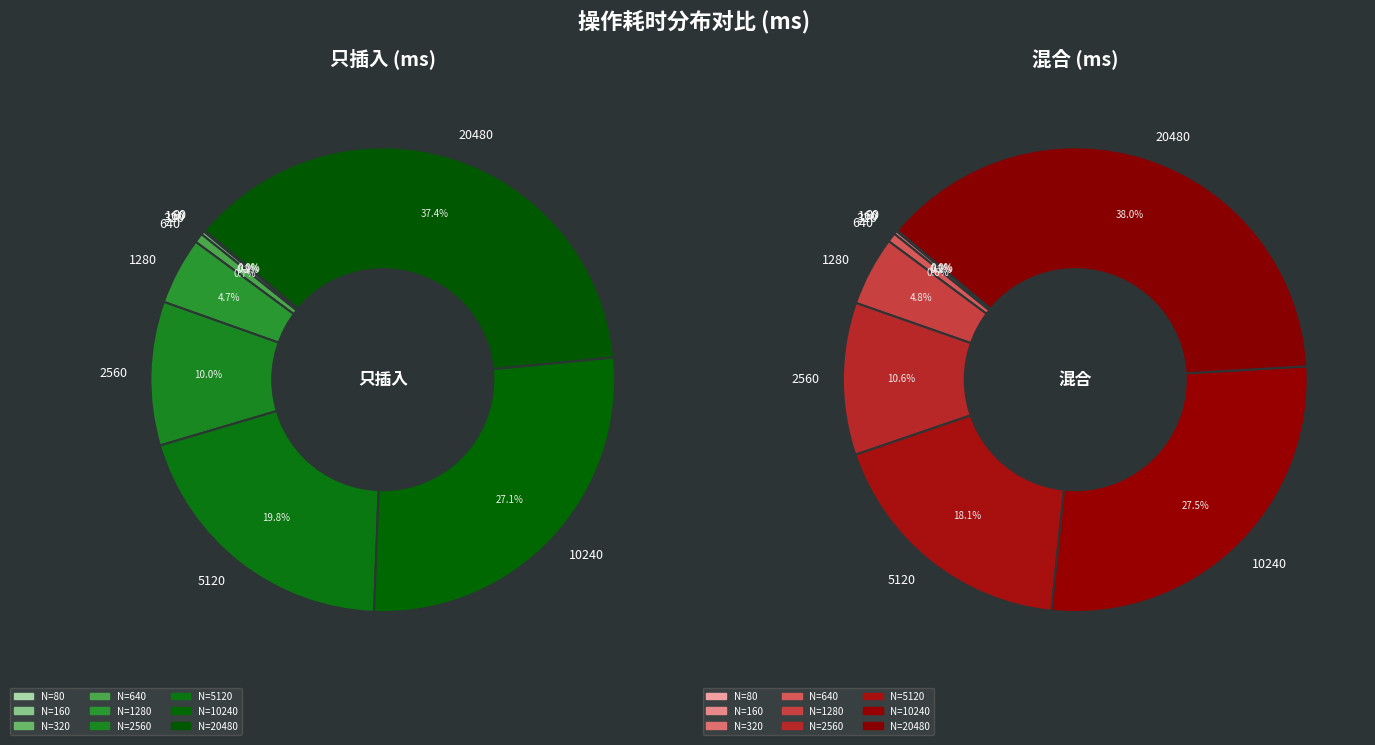

How many slices are in this pie chart?

9